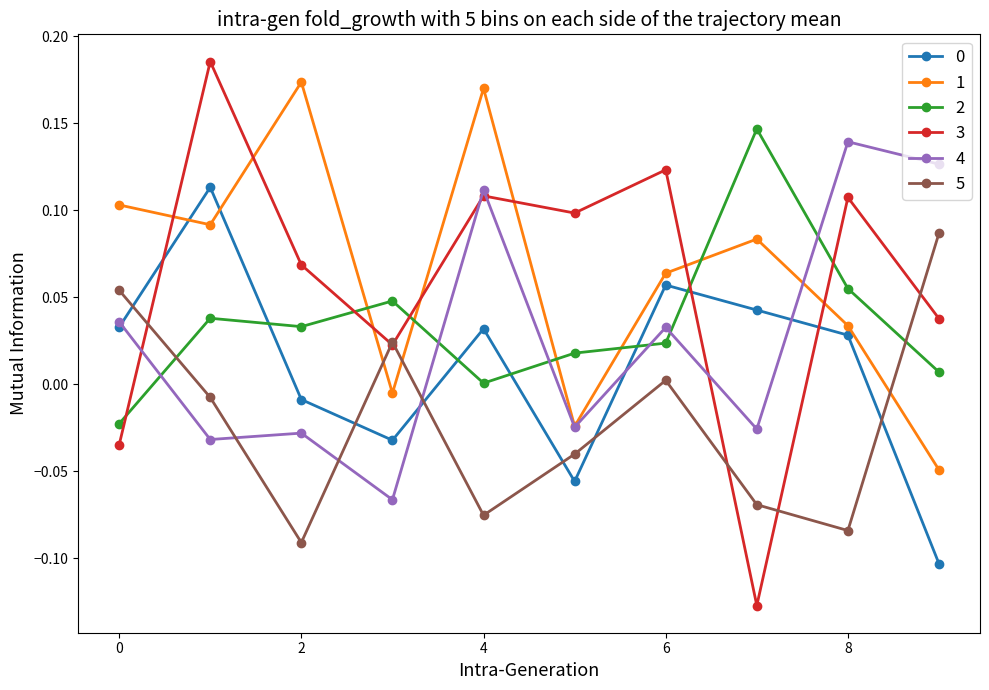

True or false: 0 has more than 1 points higher than both neighbors.

True